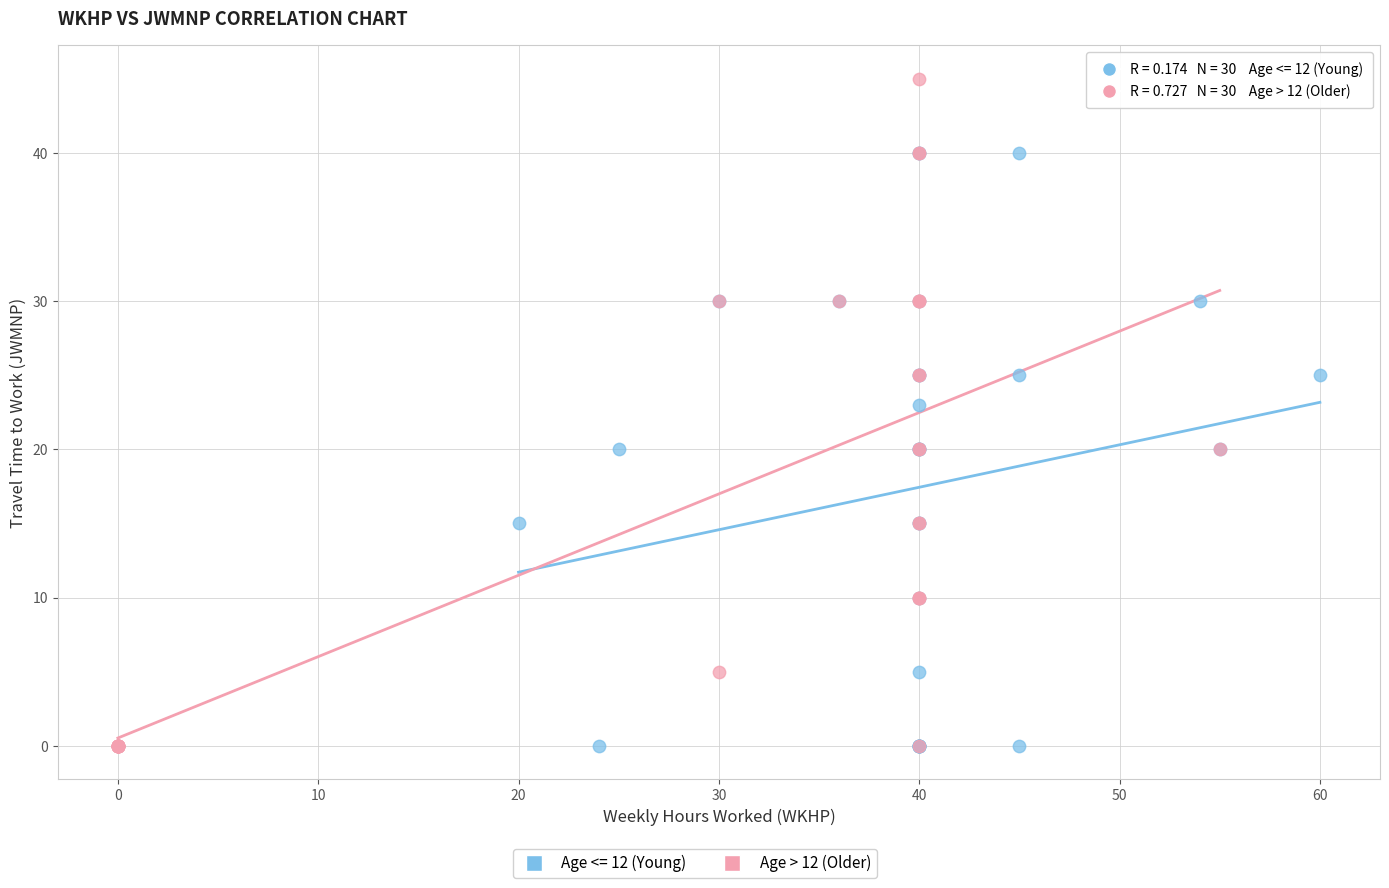

Which series reaches the maximum Y coordinate?

Age > 12 (Older)